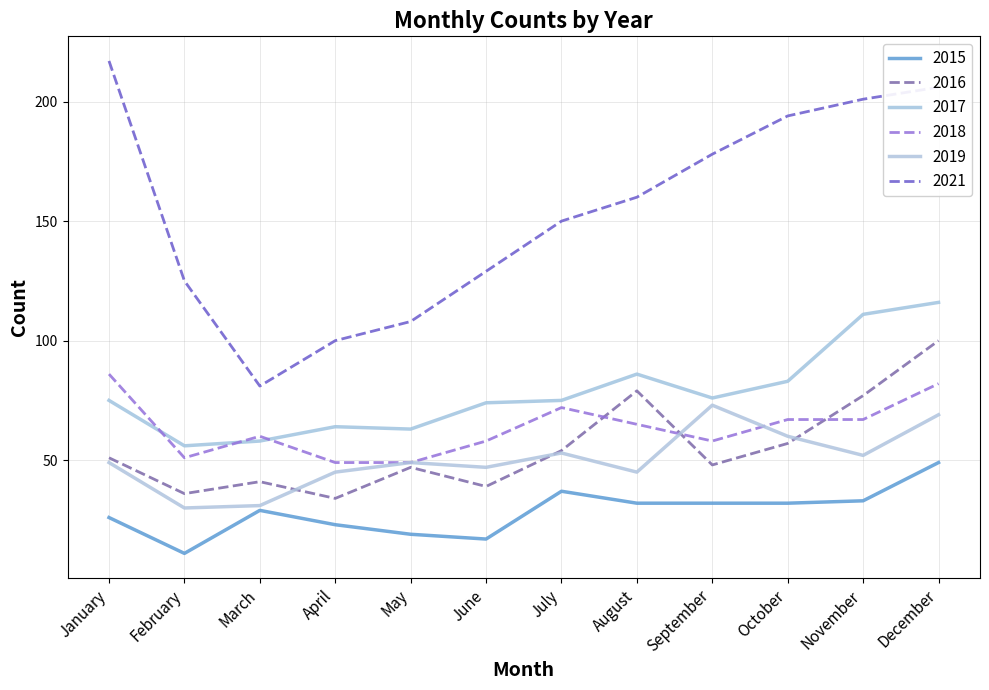

In 2021, how many points are lower than both neighbors (excluding endpoints)?

1